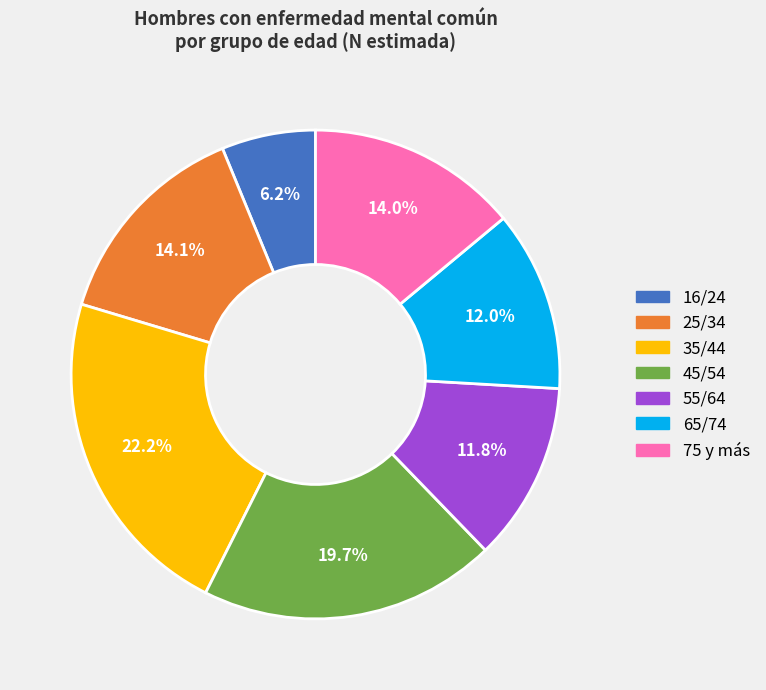

Does 16/24 represent more than half of the total?

No